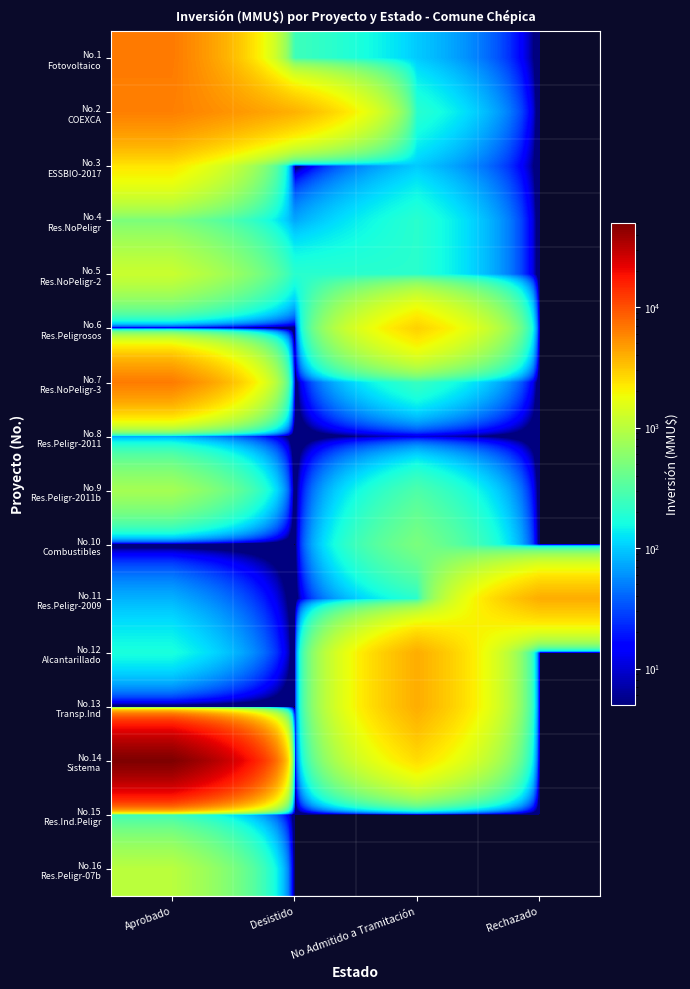

Which series has the largest range (max minus min)?

No.14 Sistema